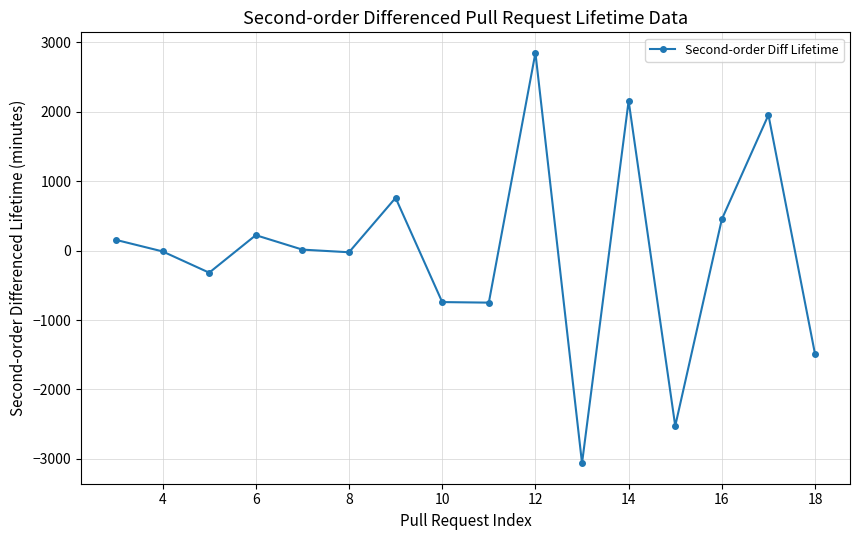

What is the minimum value shown in the chart?

-3061